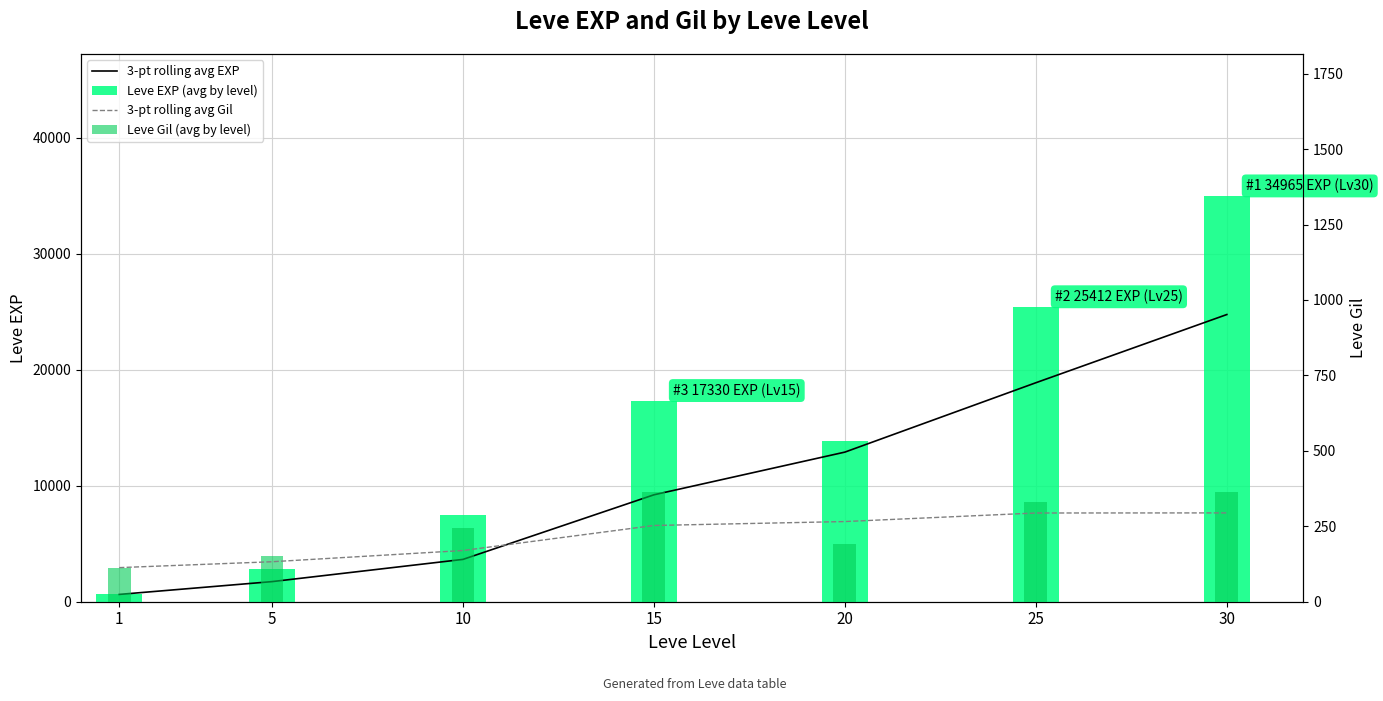

Which category has the lowest value in the 3-pt rolling avg Gil series?

1